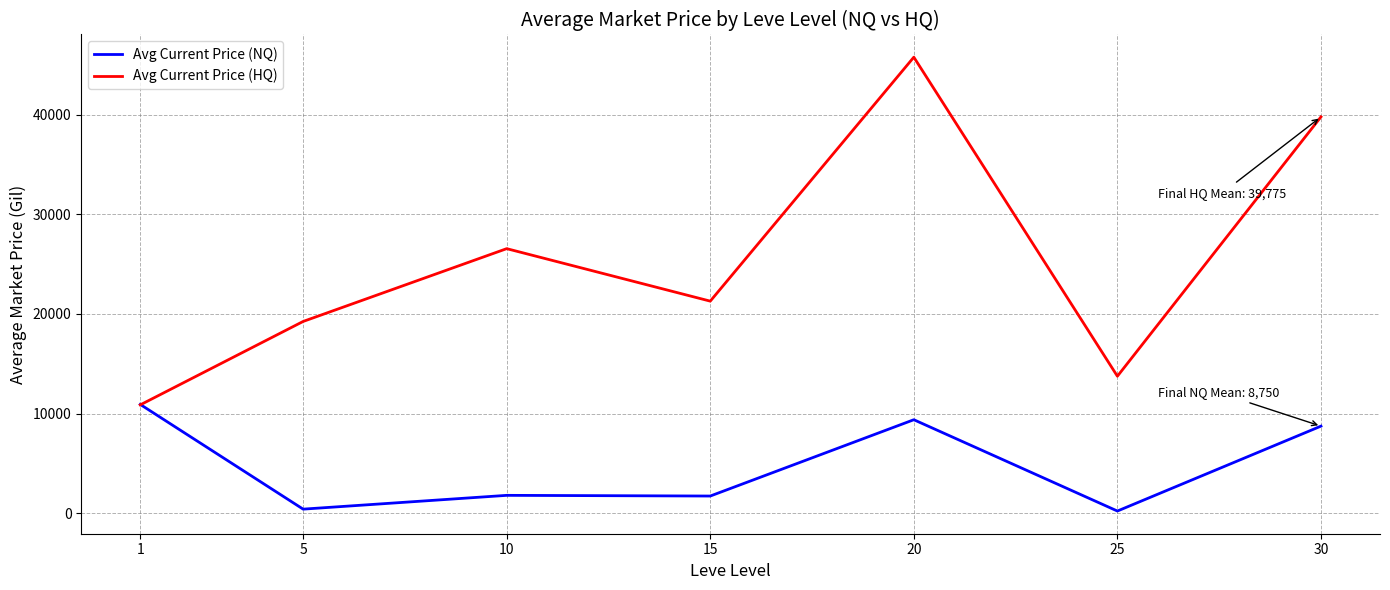

List the labels in order of Avg Current Price (HQ) value, largest first.

20, 30, 10, 15, 5, 25, 1